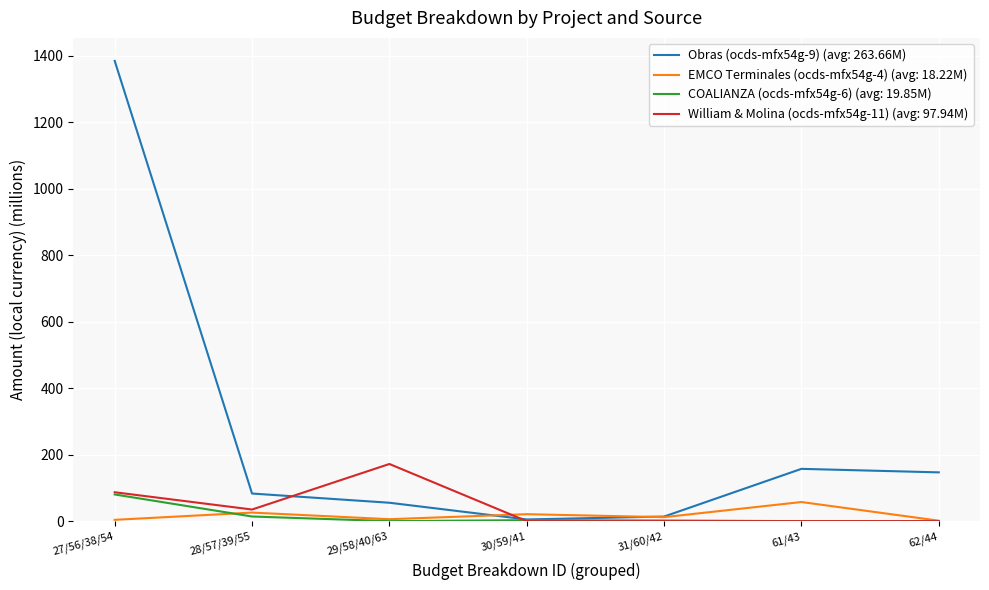

Which series has the largest total across all categories?

Obras (ocds-mfx54g-9) (avg: 263.66M)